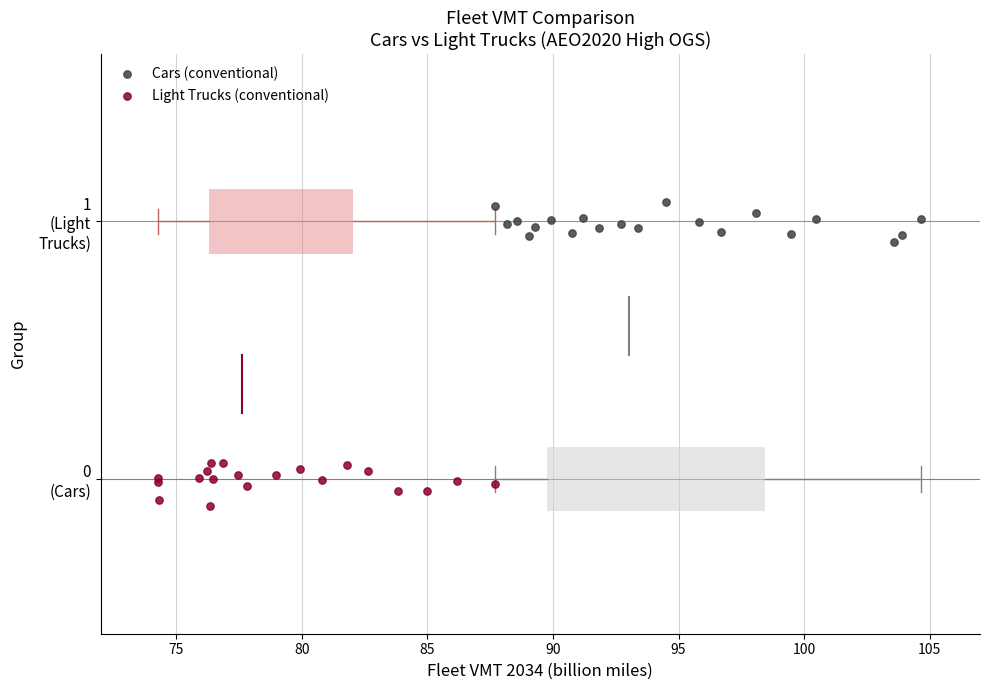

What are all the series names shown in the legend?

Cars (conventional), Light Trucks (conventional)